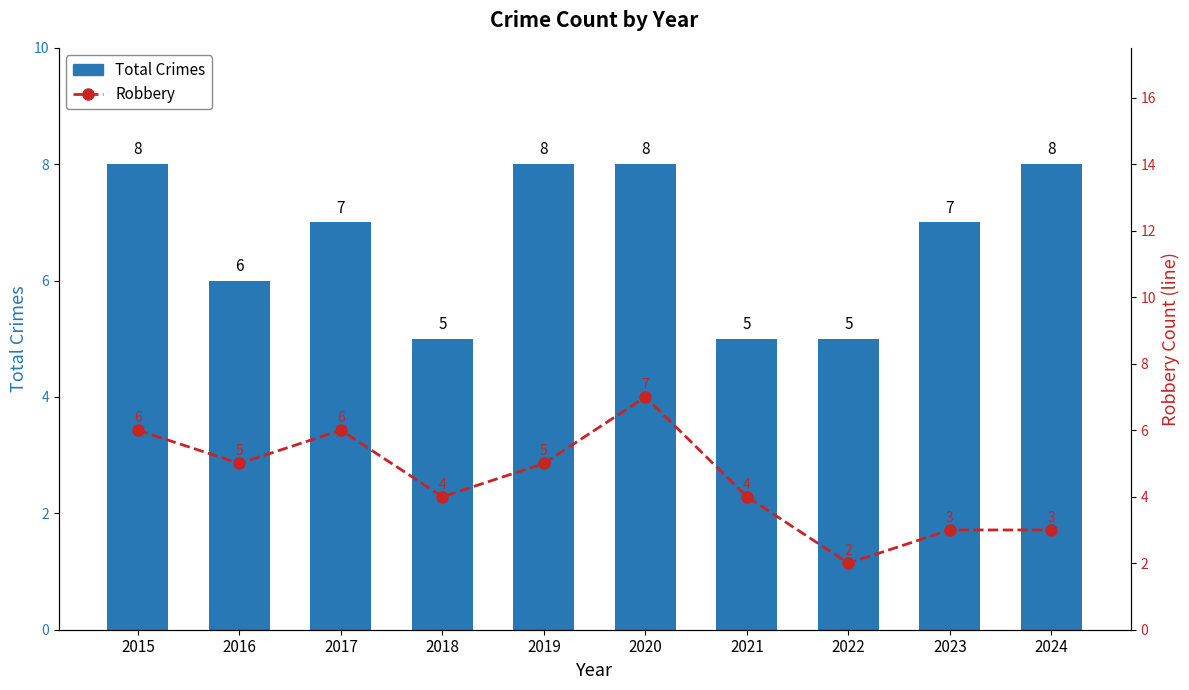

What is the maximum value shown in the chart?

8